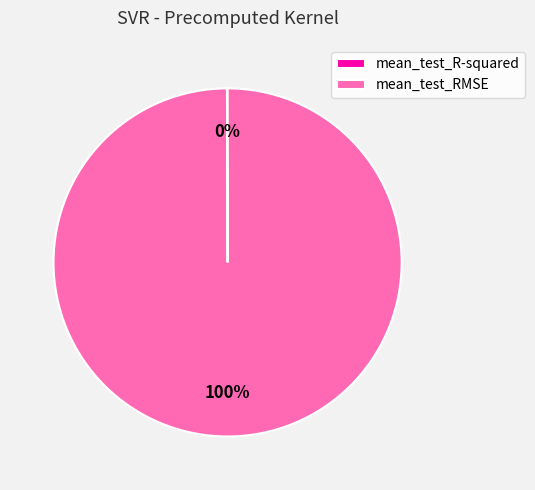

Is it true that mean_test_RMSE is 92% of the pie?

False